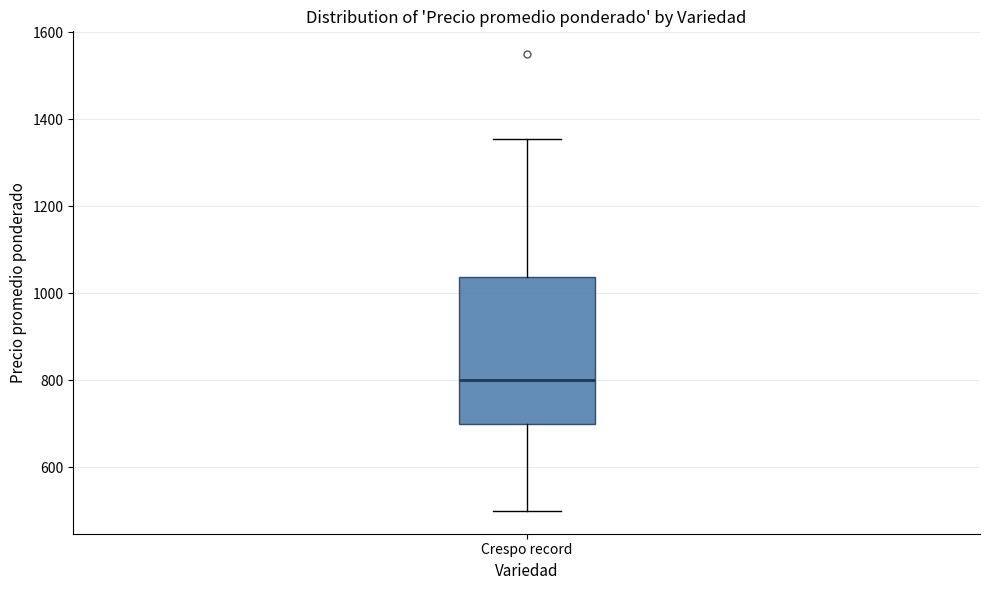

Read this box plot against the y-axis: the position of the median line, the range covered by the box, and the ends of both whiskers. The values are not printed on the chart, so give them approximately, as read against the axis.

median 800, box 700 to 1040, whiskers 500 to 1360